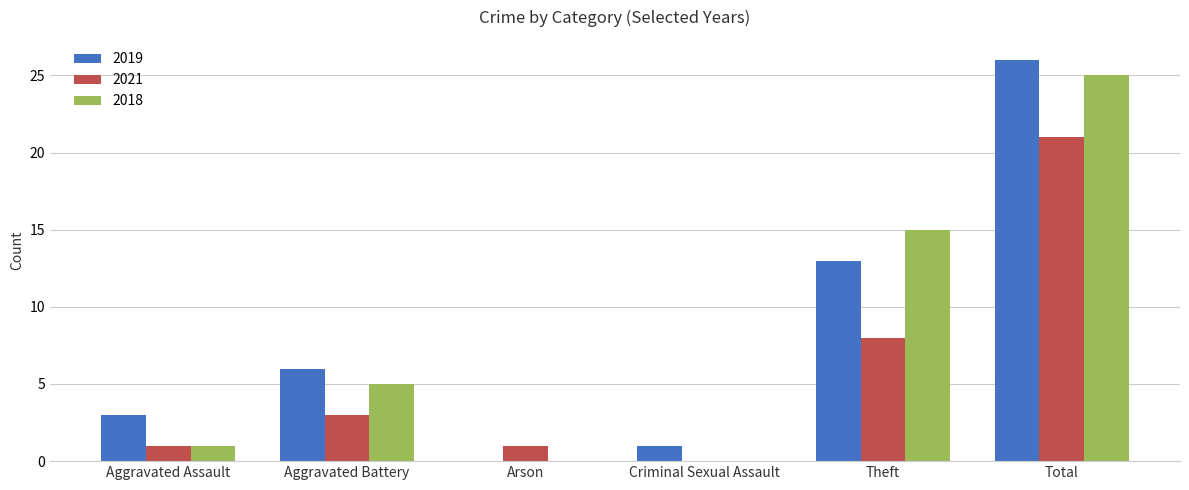

Reading right to left, extract all data points from this chart.

2019: 26	13	1	0	6	3
2021: 21	8	0	1	3	1
2018: 25	15	0	0	5	1